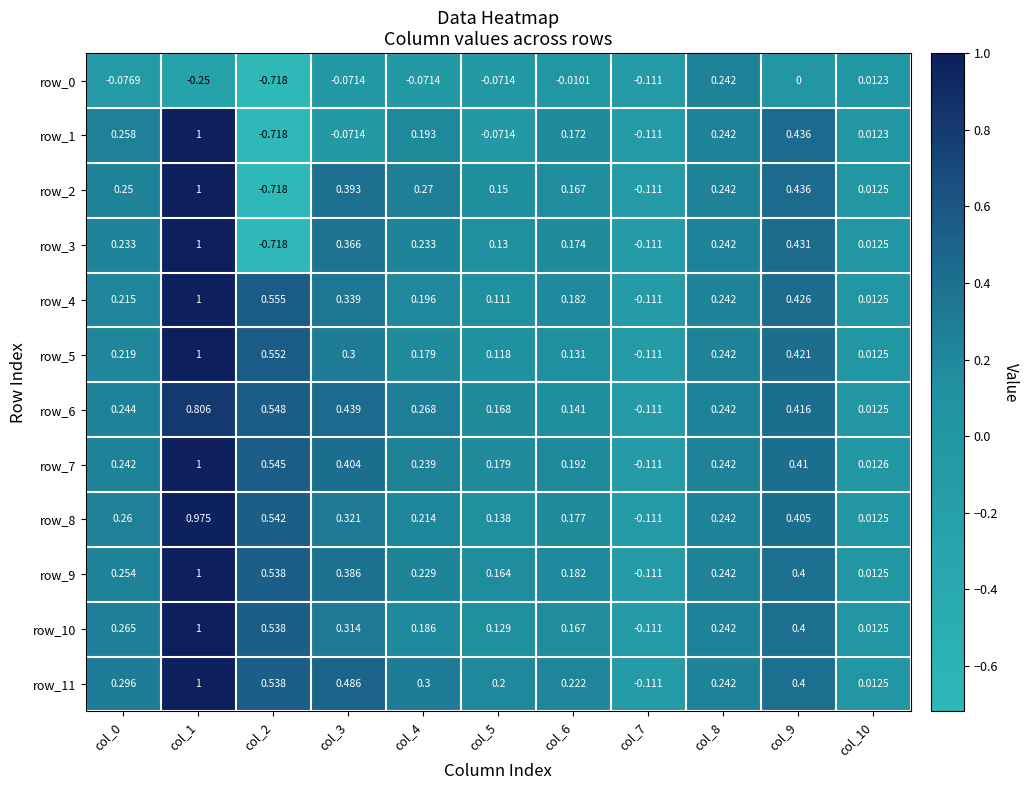

Is the value of row_5 at col_3 greater than the value of row_7 at col_6?

Yes